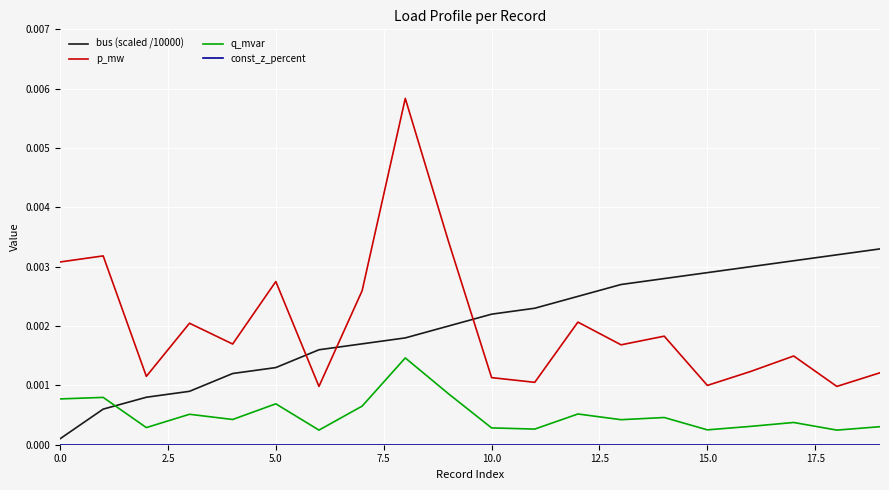

Which series has the widest spread of values?

p_mw